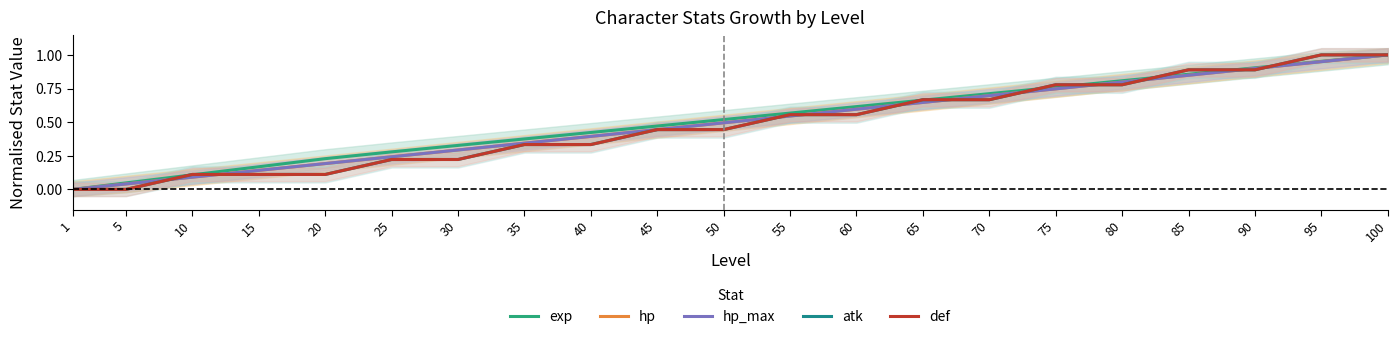

What is the sum of all def values?

10.1